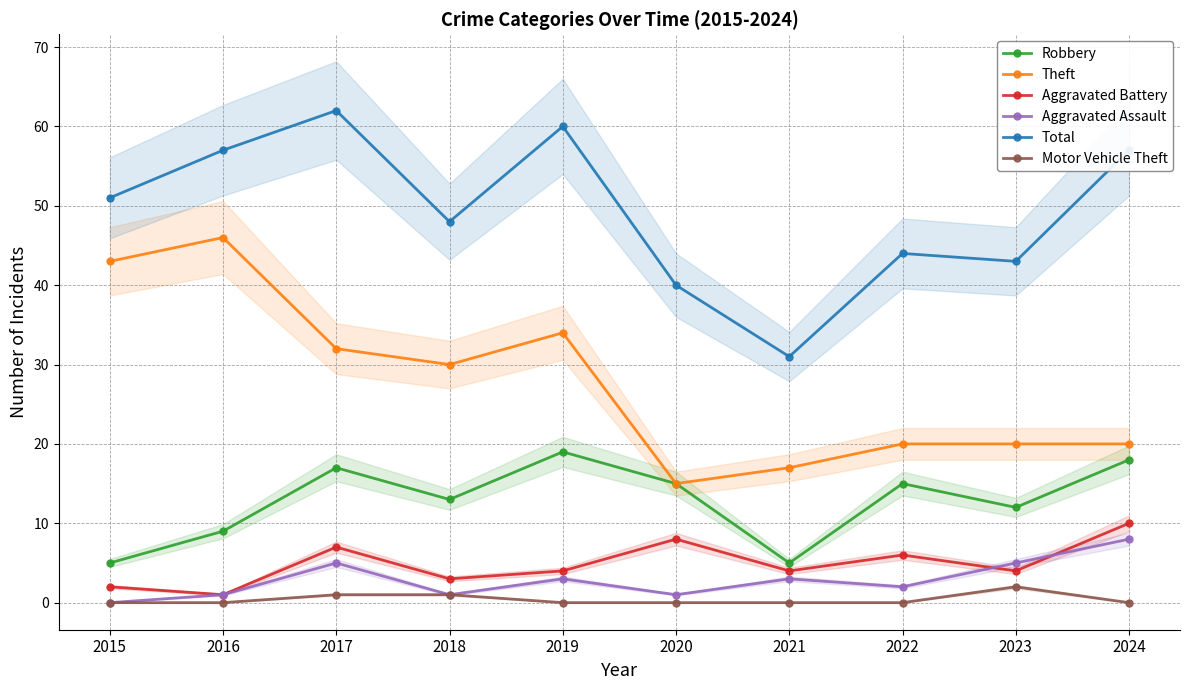

Reading left to right, what are all the values shown in this chart?

Robbery: 2015=5	2016=9	2017=17	2018=13	2019=19	2020=15	2021=5	2022=15	2023=12	2024=18
Theft: 2015=43	2016=46	2017=32	2018=30	2019=34	2020=15	2021=17	2022=20	2023=20	2024=20
Aggravated Battery: 2015=2	2016=1	2017=7	2018=3	2019=4	2020=8	2021=4	2022=6	2023=4	2024=10
Aggravated Assault: 2015=0	2016=1	2017=5	2018=1	2019=3	2020=1	2021=3	2022=2	2023=5	2024=8
Total: 2015=51	2016=57	2017=62	2018=48	2019=60	2020=40	2021=31	2022=44	2023=43	2024=57
Motor Vehicle Theft: 2015=0	2016=0	2017=1	2018=1	2019=0	2020=0	2021=0	2022=0	2023=2	2024=0